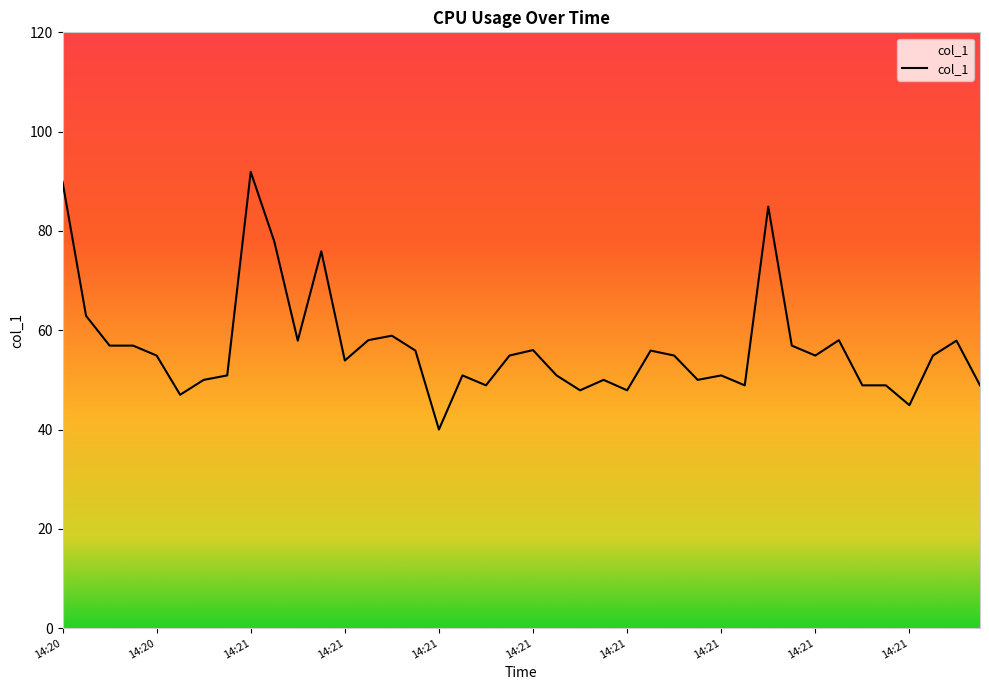

What is the difference between the maximum and minimum values?

51.9